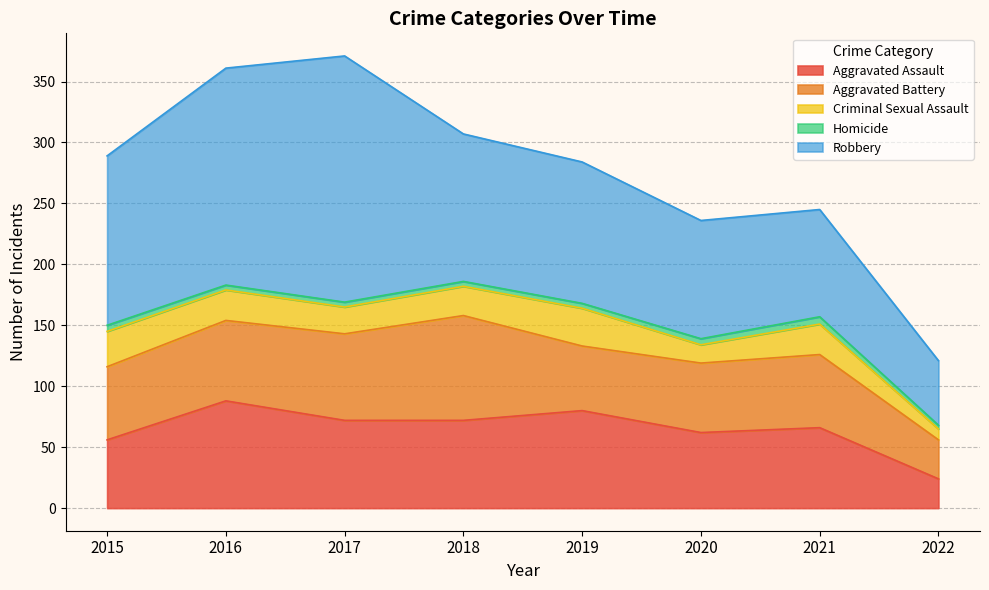

Where is Aggravated Assault nearest to the value 56?

2015